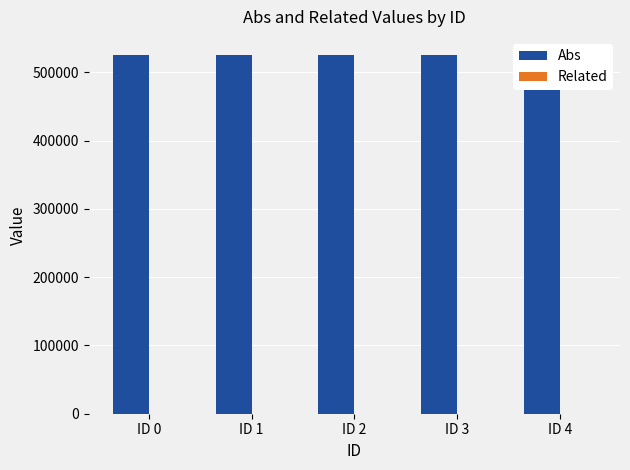

Reading right to left, transcribe all the data shown in this chart.

Abs: ID 4=525551	ID 3=525471	ID 2=525391	ID 1=525311	ID 0=525231
Related: ID 4=320	ID 3=240	ID 2=160	ID 1=80	ID 0=0